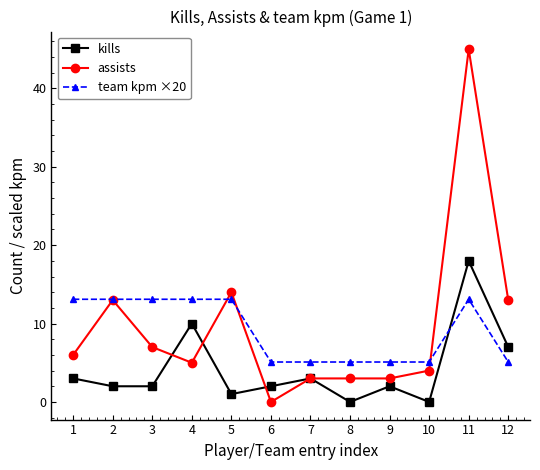

How many data points does each series have?

12